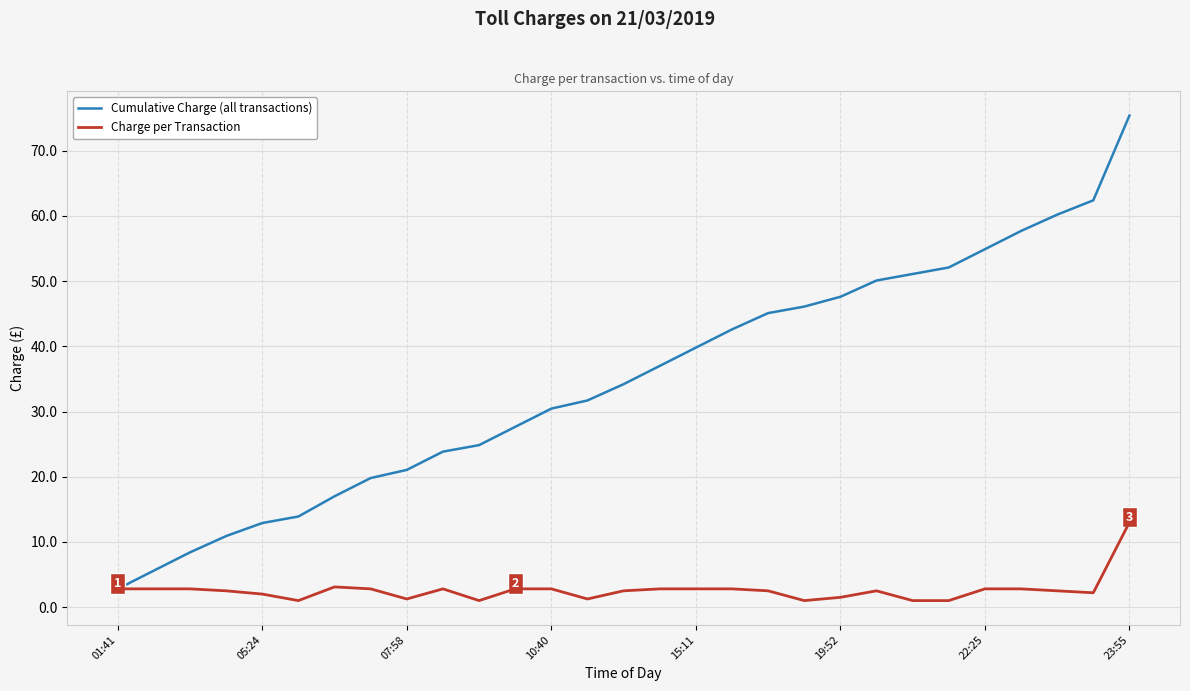

True or false: Cumulative Charge (all transactions) has more than 1 points higher than both neighbors.

False